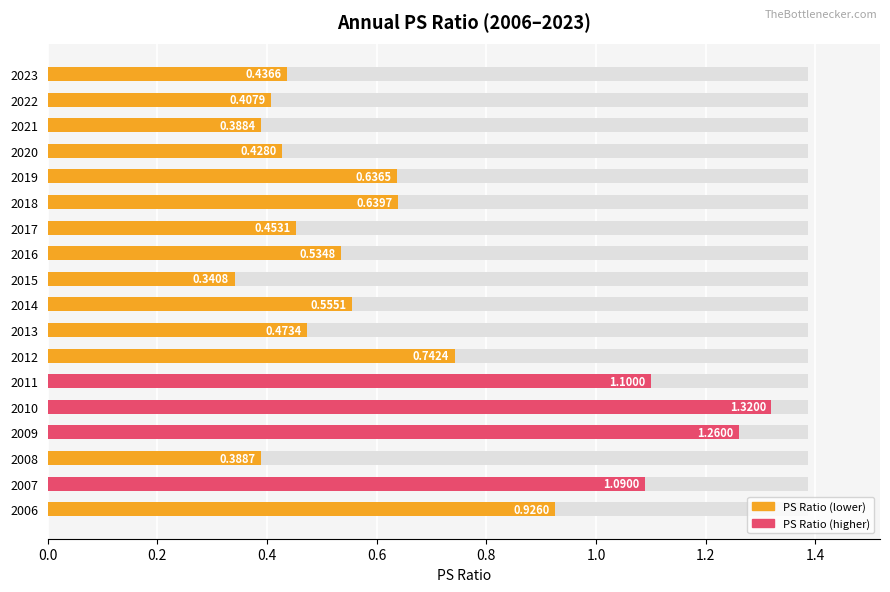

What is the smallest value displayed?

0.3